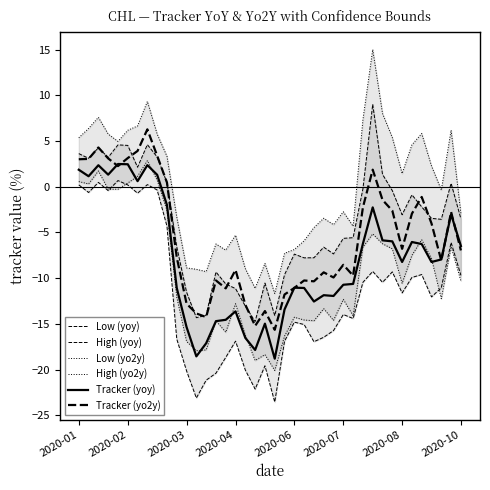

What are all the series names shown in the legend?

Low (yoy), High (yoy), Low (yo2y), High (yo2y), Tracker (yoy), Tracker (yo2y)